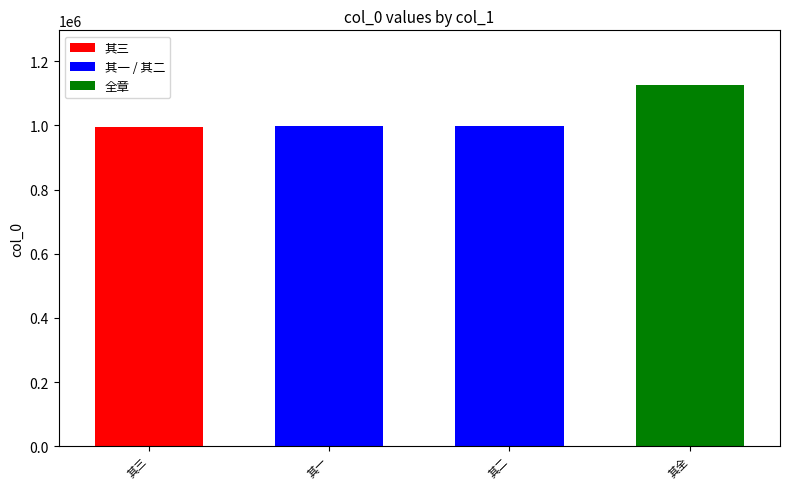

How many bars are there in total?

4